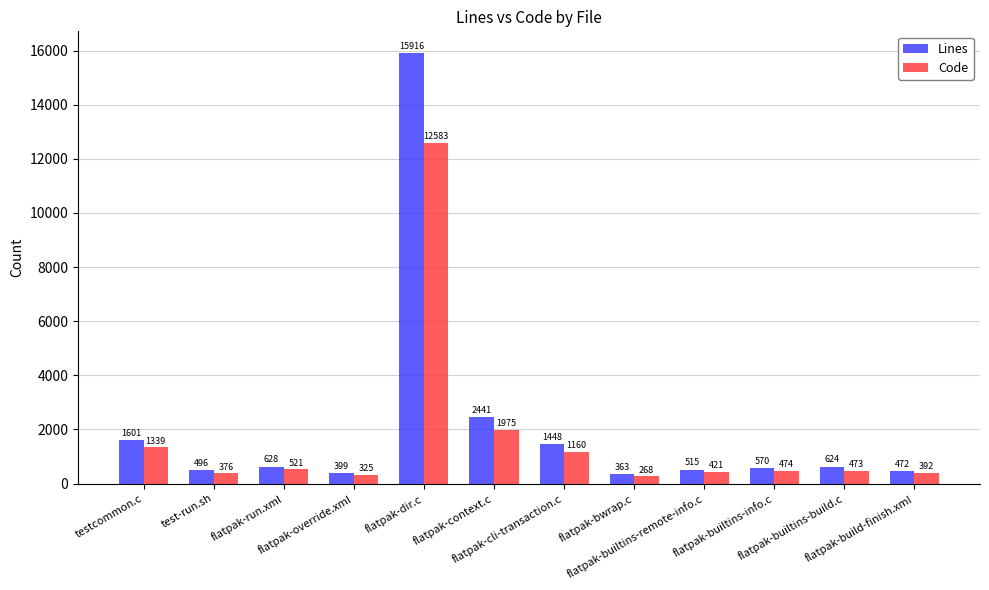

What is the label of the 3rd bar from the right?

flatpak-builtins-info.c